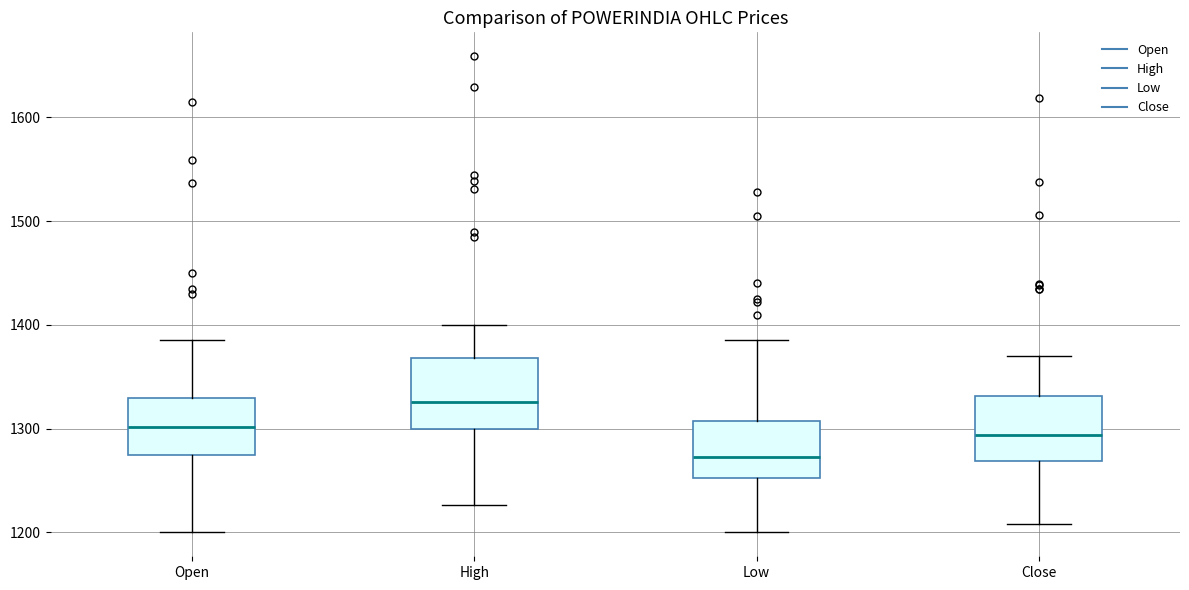

Reading left to right, transcribe this box plot: for each box, give where its median line is, the range the box spans, and where its two whiskers end, as read against the y-axis. The values are not printed on the chart, so give them approximately, as read against the axis.

Open: median 1300, box 1280 to 1330, whiskers 1200 to 1390
High: median 1330, box 1300 to 1370, whiskers 1230 to 1400
Low: median 1270, box 1250 to 1310, whiskers 1200 to 1390
Close: median 1290, box 1270 to 1330, whiskers 1210 to 1370